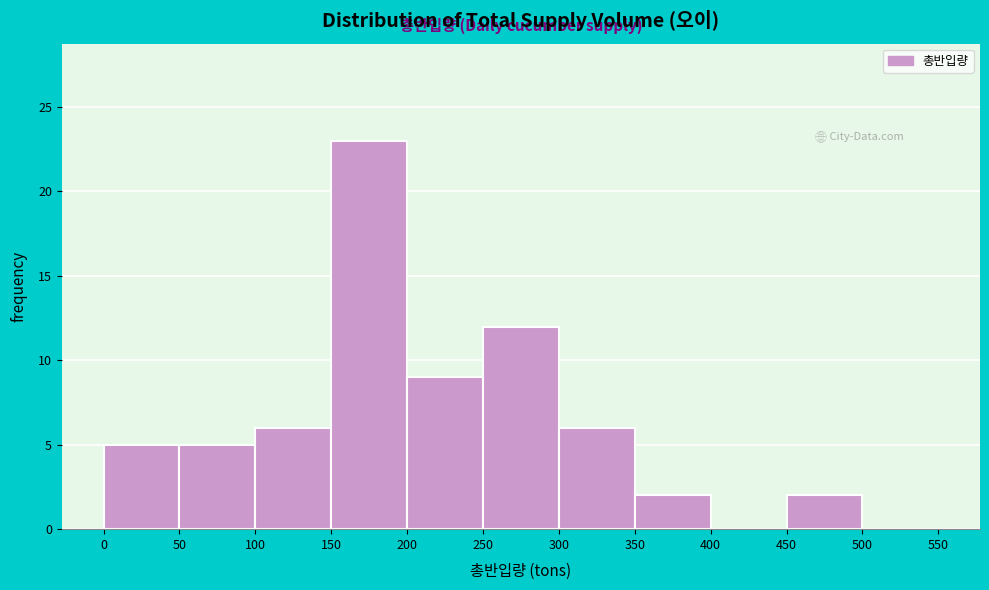

Which range on the x-axis has the tallest bar?

150 to 200